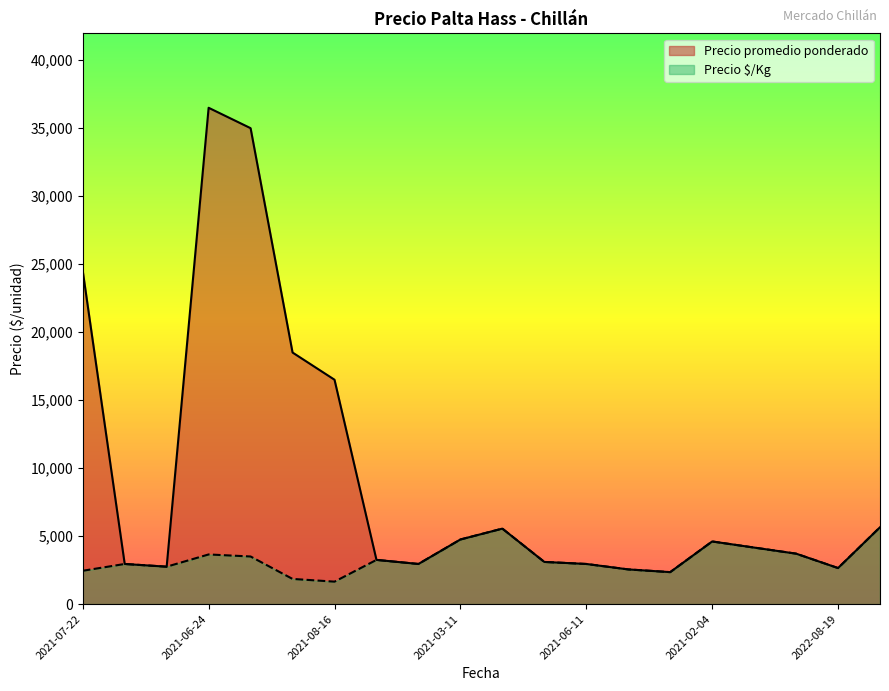

What is the difference between the highest and lowest values at 2021-08-16?

14850